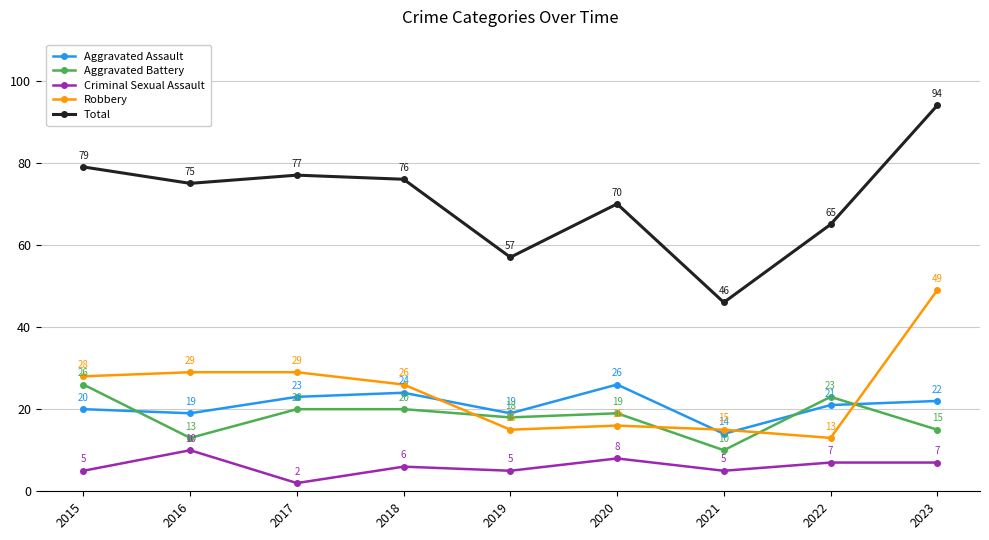

At 2016, list the series in order from smallest to largest.

Criminal Sexual Assault, Aggravated Battery, Aggravated Assault, Robbery, Total